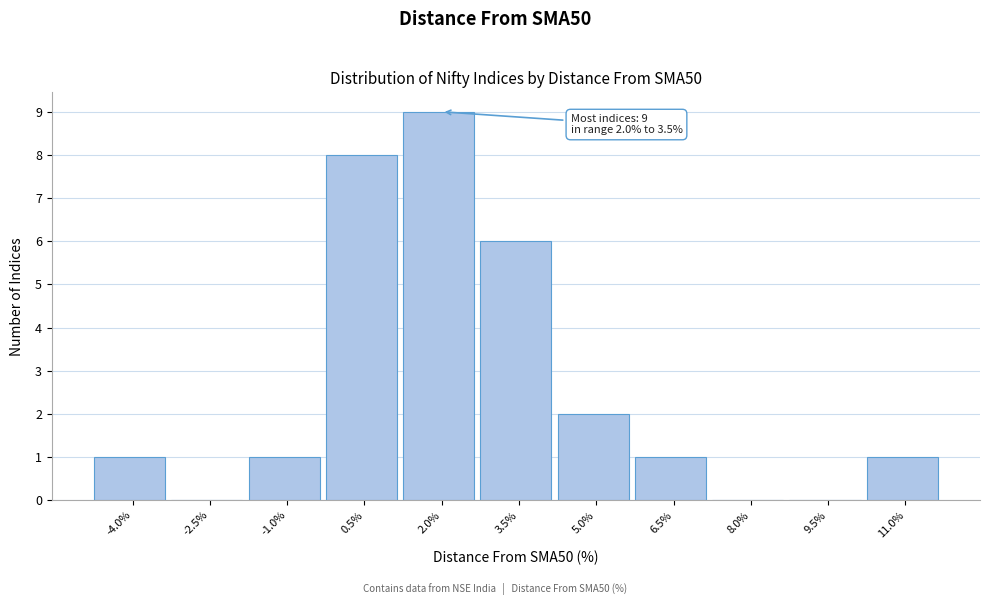

Reading left to right, transcribe all the data shown in this chart.

-4.0%=1	-2.5%=0	-1.0%=1	0.5%=8	2.0%=9	3.5%=6	5.0%=2	6.5%=1	8.0%=0	9.5%=0	11.0%=1